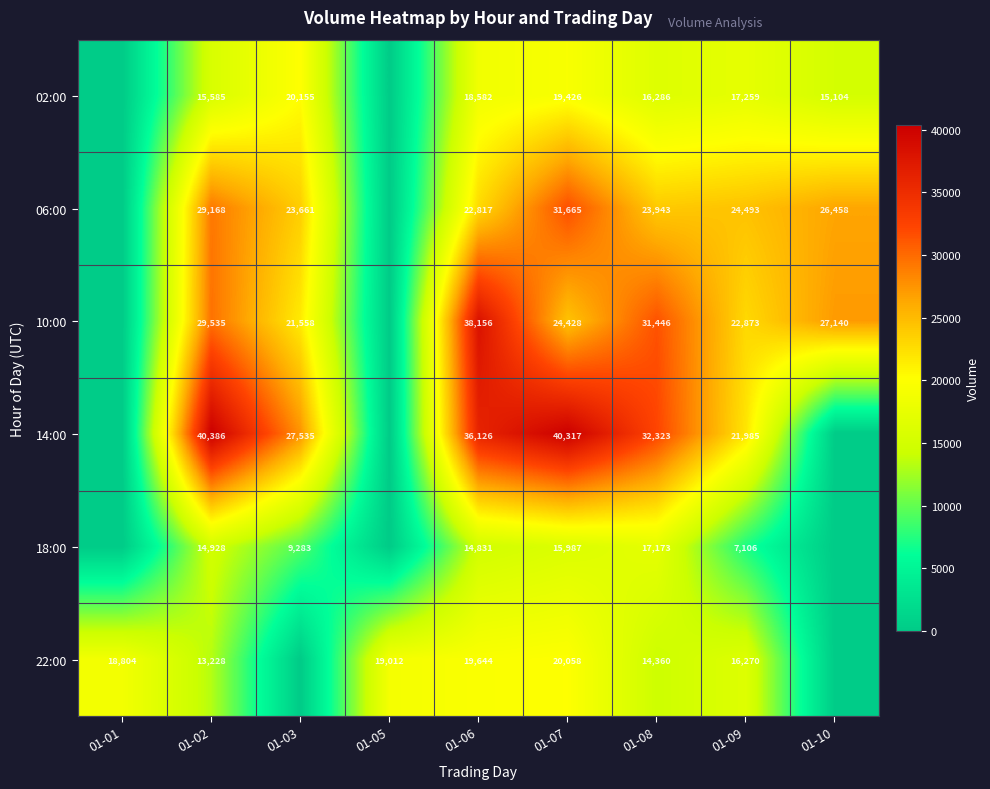

The value of 22:00 at 01-08 is 14360. True or false?

True